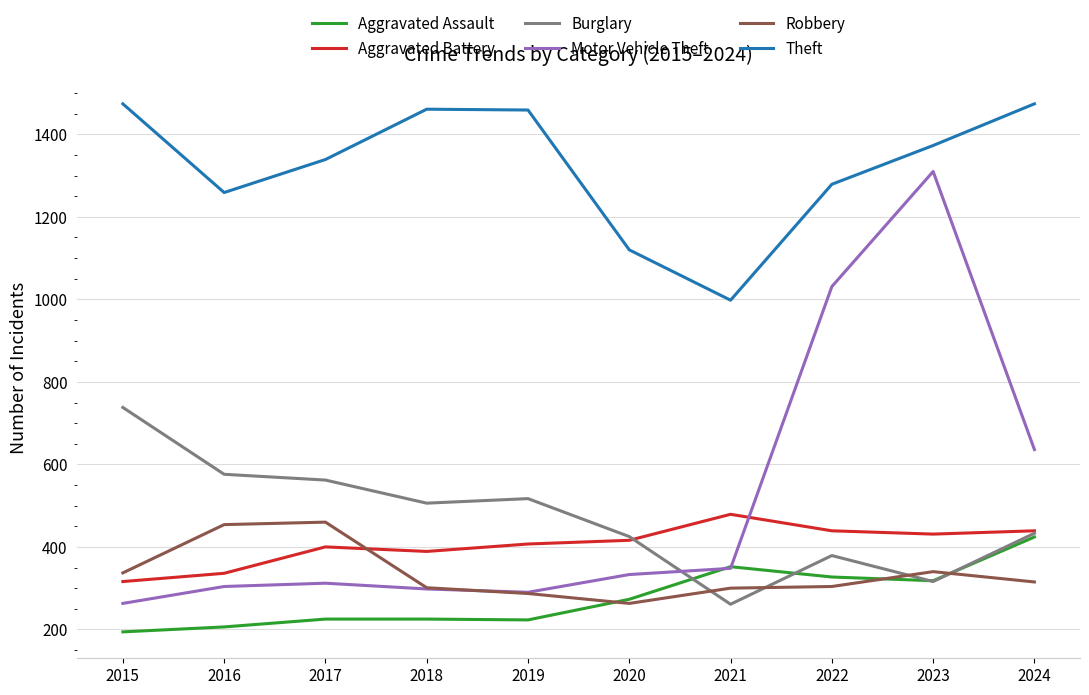

What value does the Burglary series have at 2024, to the nearest 50?

450